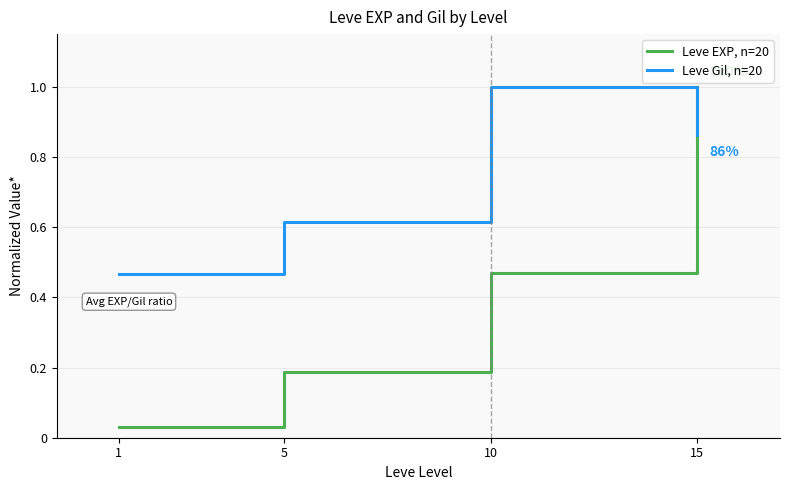

How many intersections are there between Leve Gil, n=20 and Leve EXP, n=20?

1